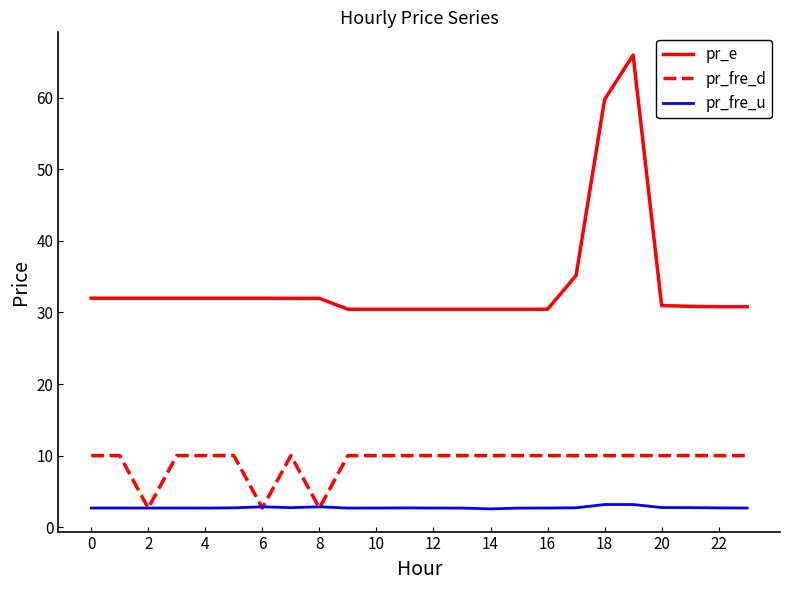

Which series has the widest spread of values?

pr_e